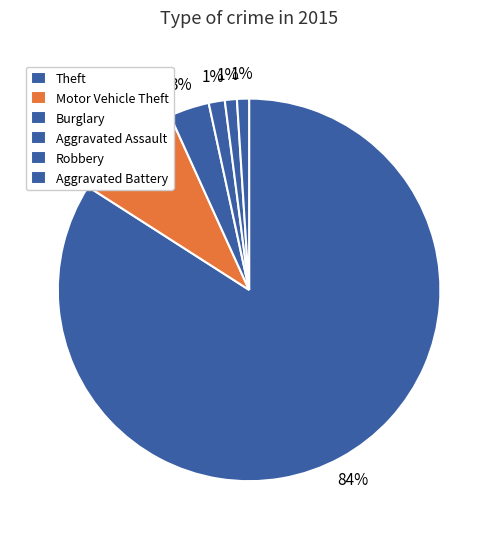

True or false: Theft accounts for 76% of the total.

False